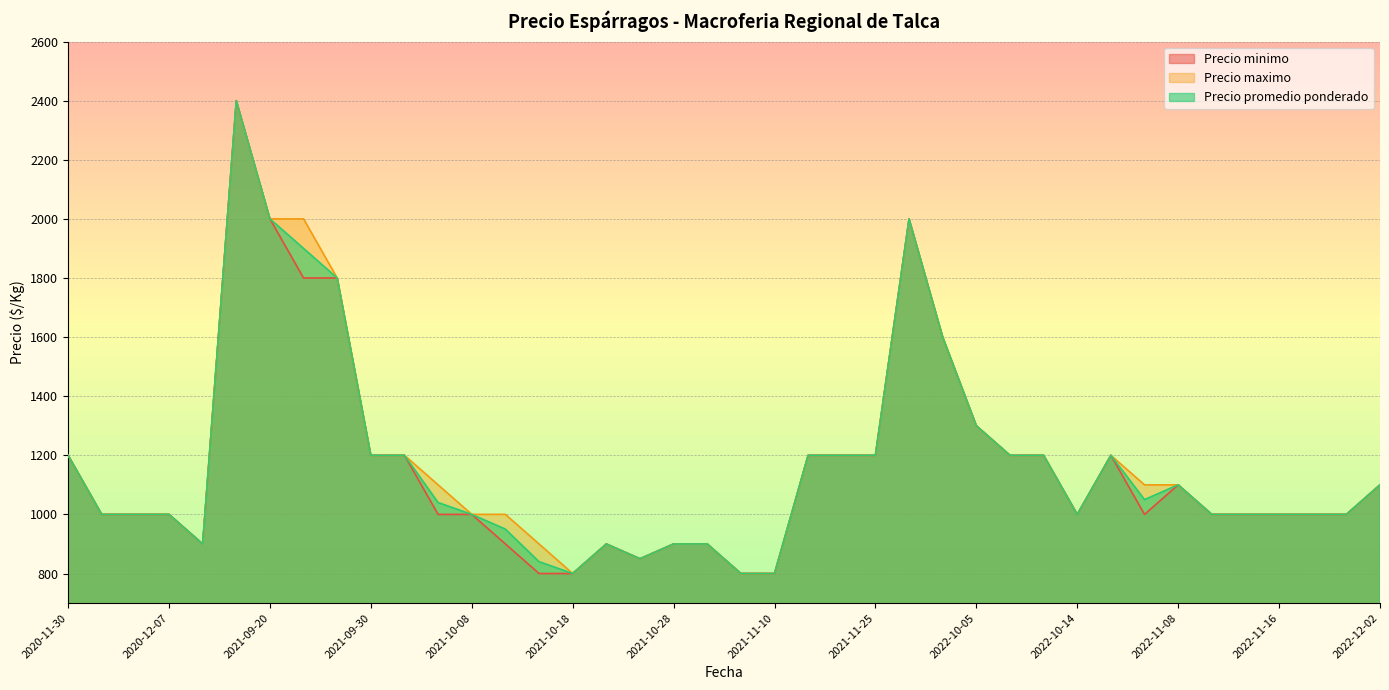

True or false: Precio minimo and Precio maximo cross at least once.

False